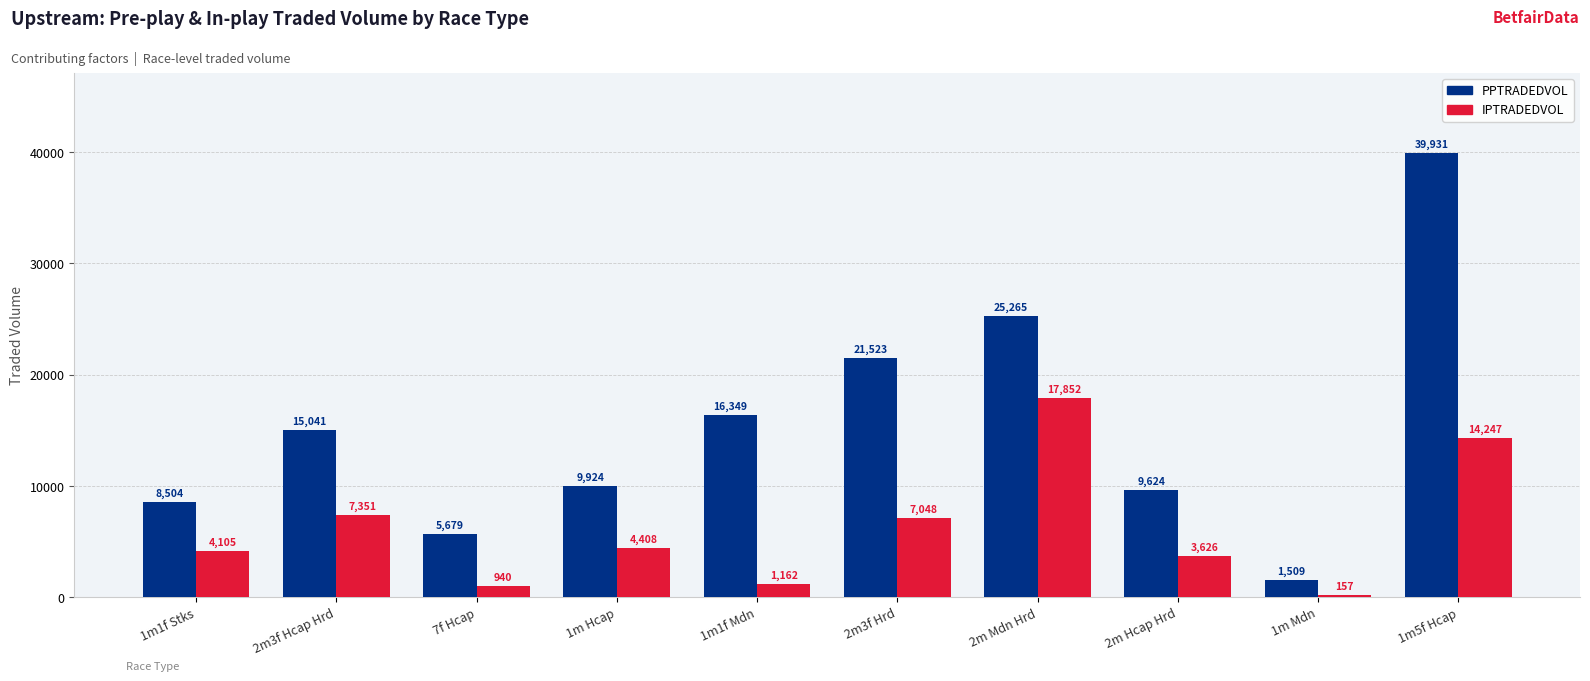

At which label is PPTRADEDVOL closest to 20720?

2m3f Hrd